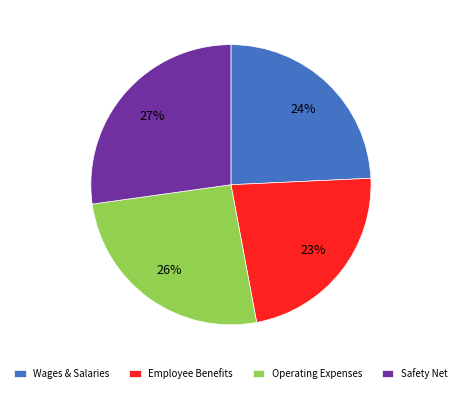

The Operating Expenses slice represents 11% of the pie. True or false?

False